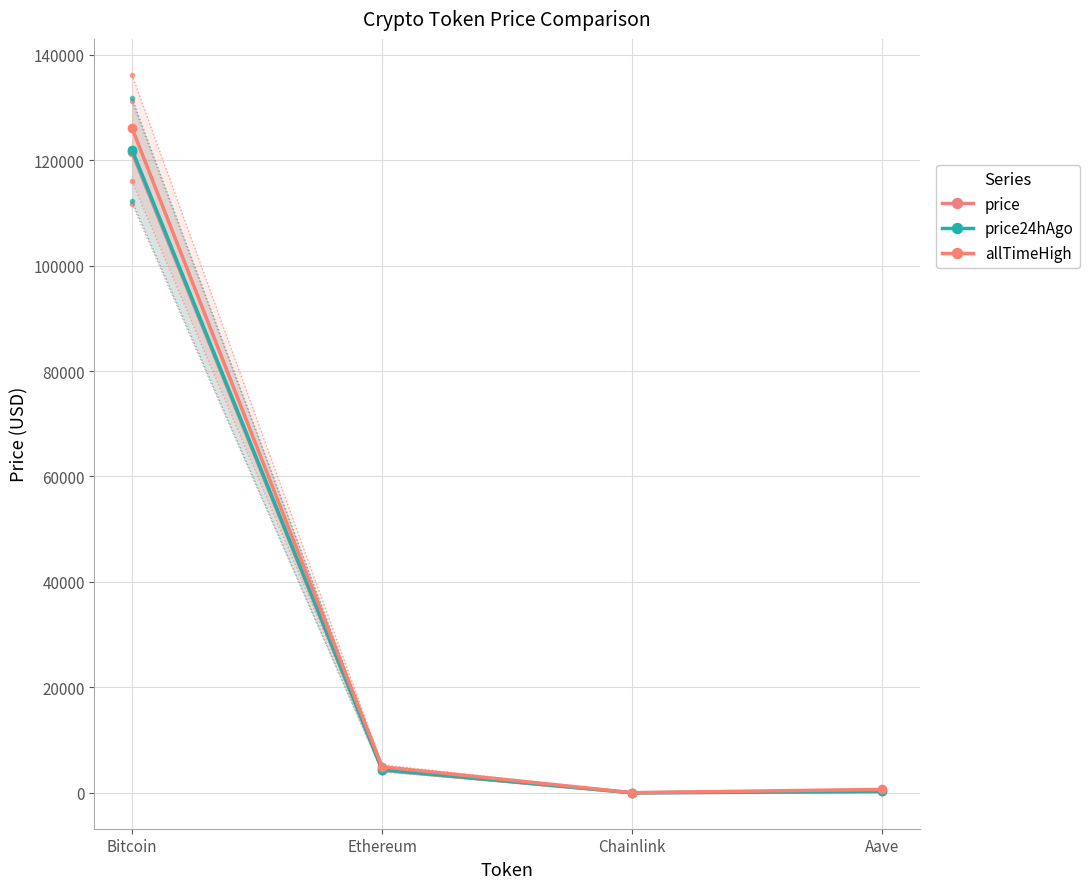

Is this an area chart (filled region under the line)?

No